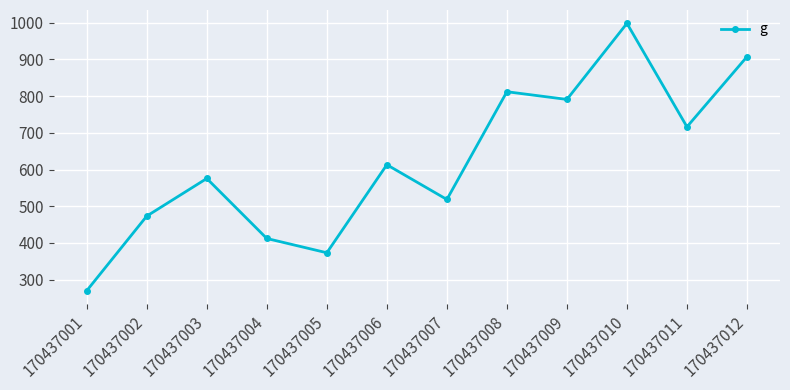

What is the value of the 11th point from the left?

716.4